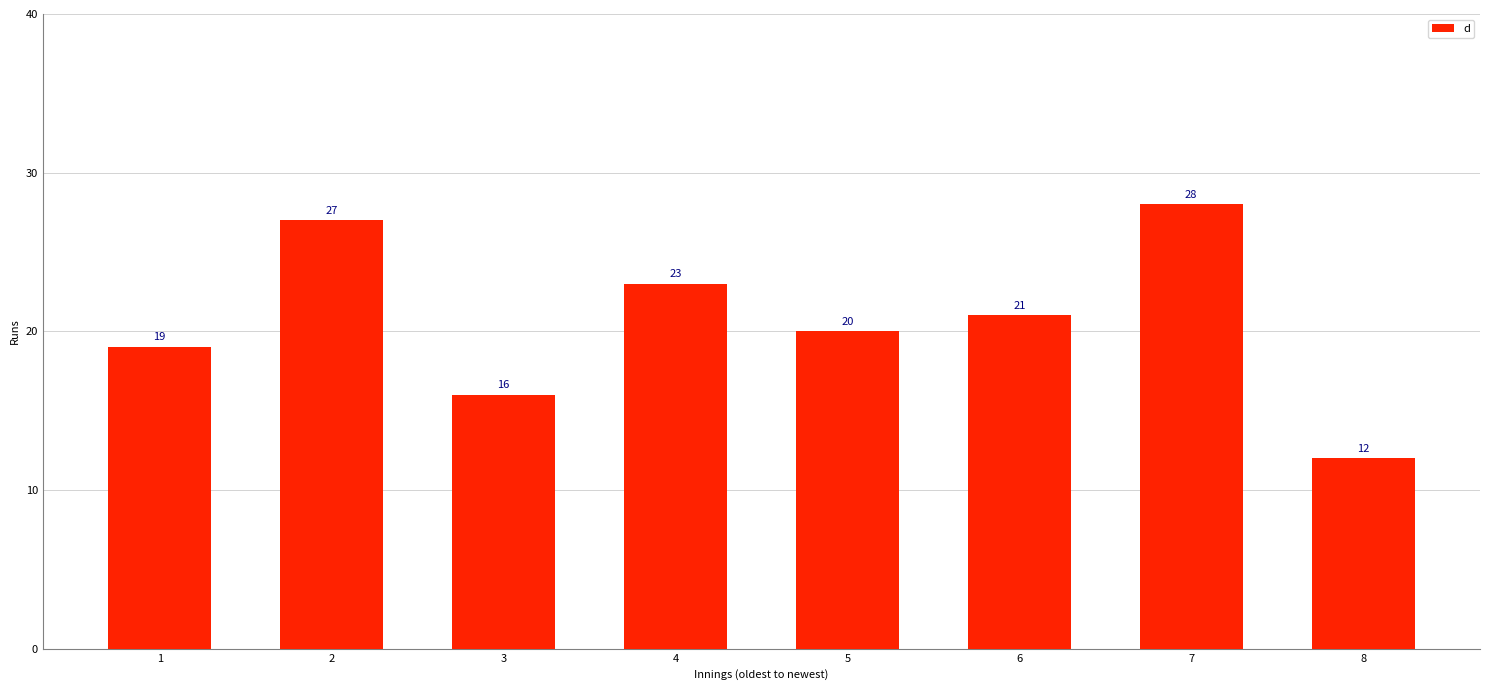

At which label is the value closest to 20?

5